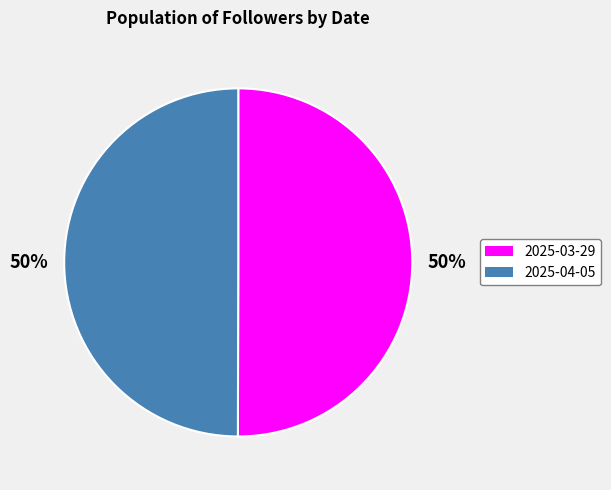

How many segments does this pie chart have?

2